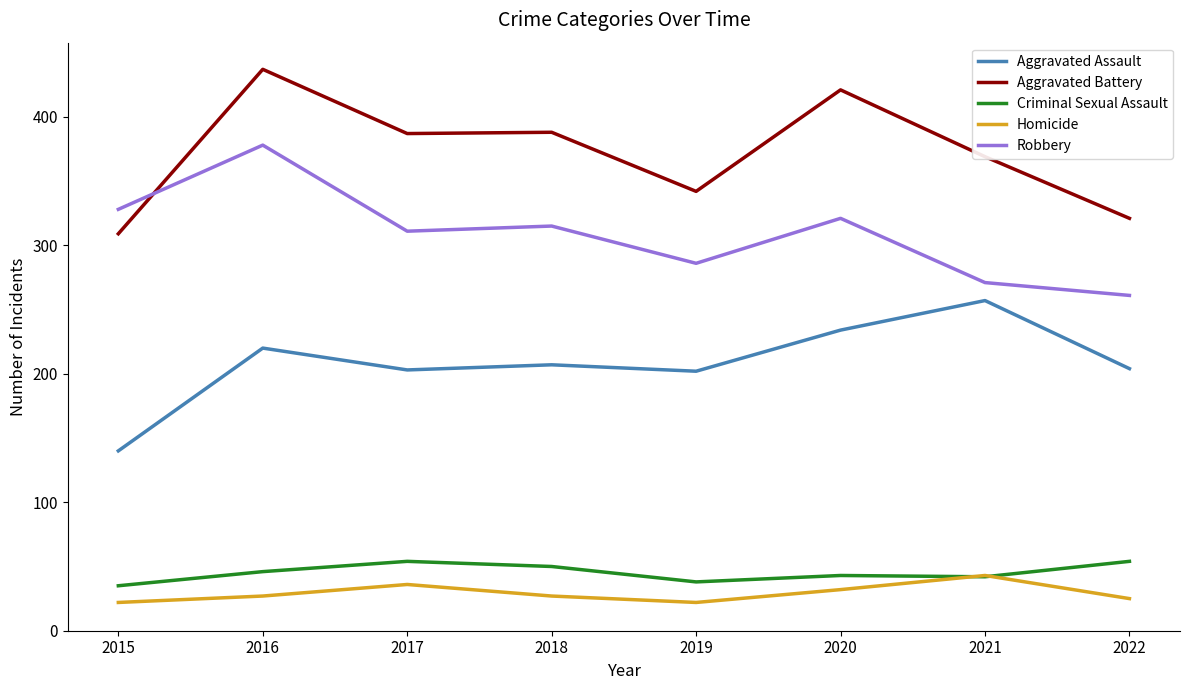

True or false: Robbery has a value of 286 at 2019.

True